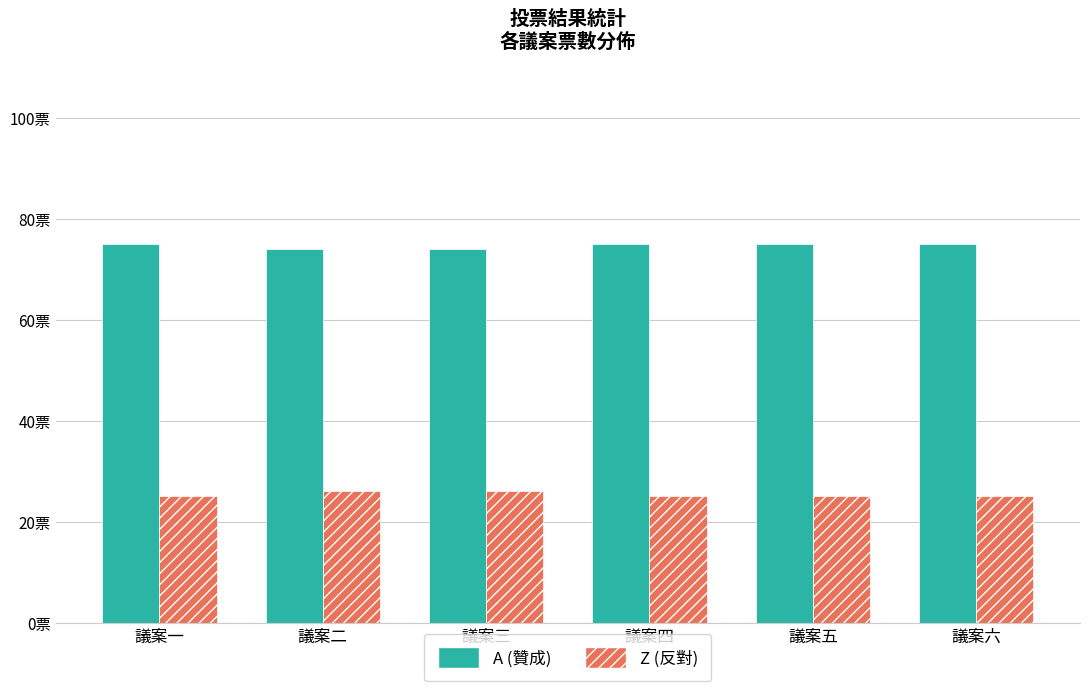

List the series in order of their overall mean, highest first.

A (贊成), Z (反對)